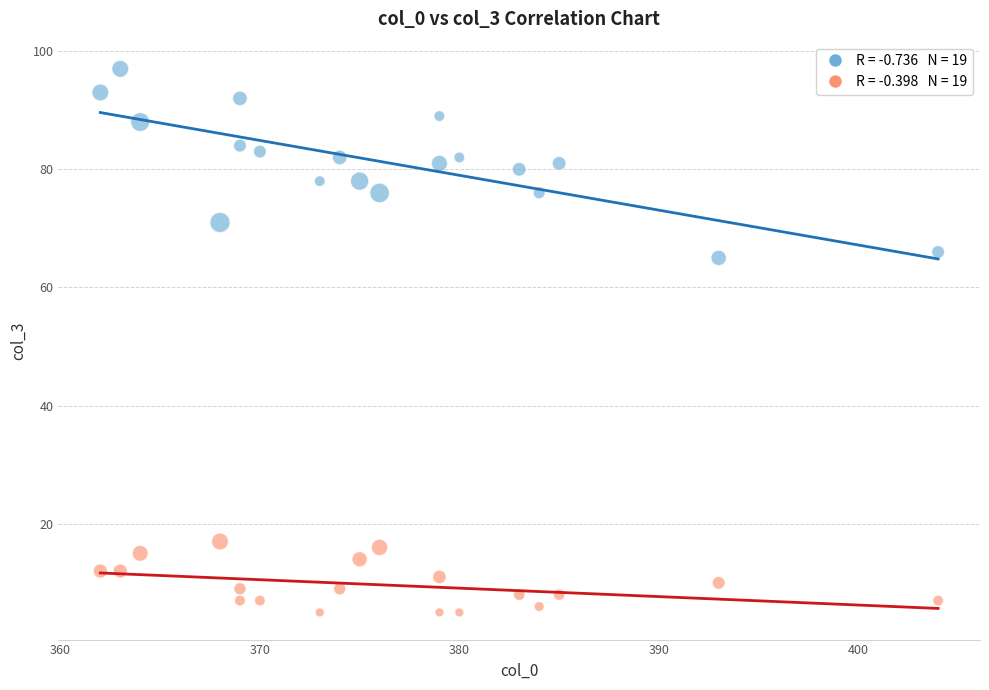

Across all data points, what is the range of Y values (max minus min)?

92